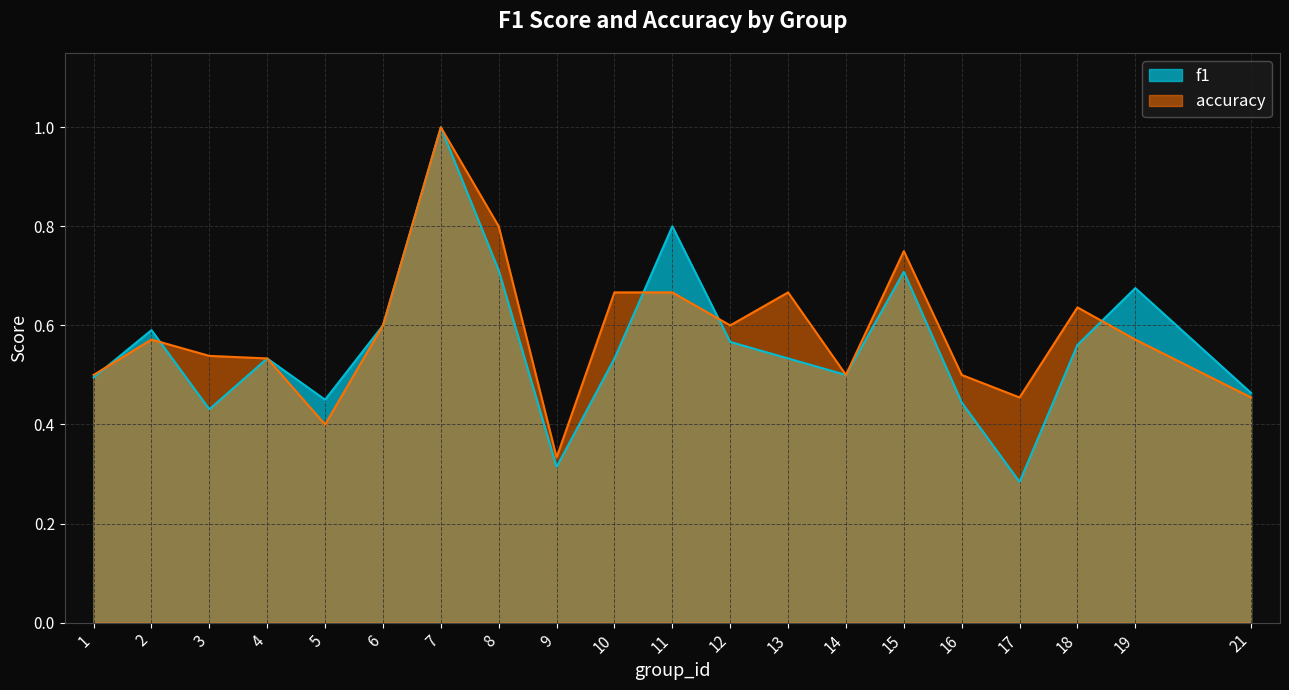

Where do f1 and accuracy first cross each other?

1 and 2